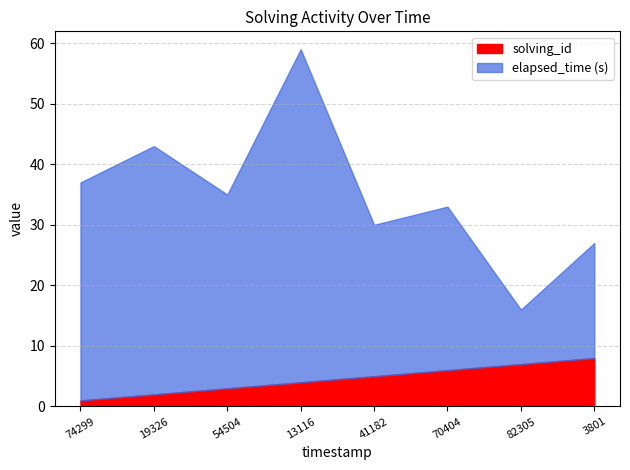

How many lines are shown in the chart?

2